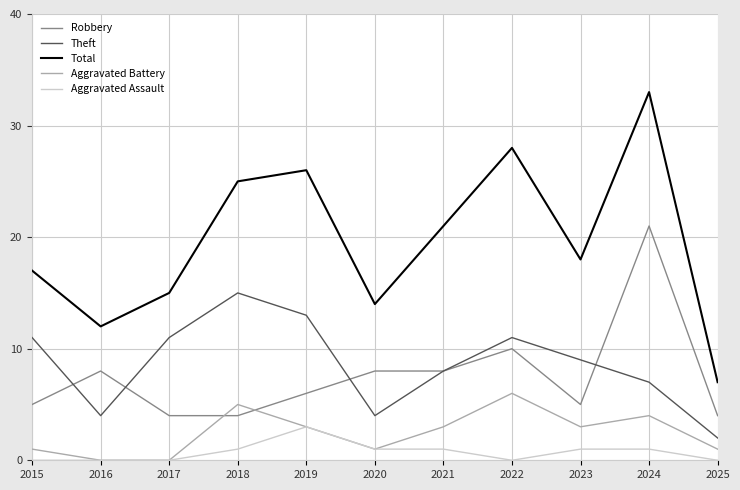

Rank the series by their maximum value, from lowest to highest.

Aggravated Assault, Aggravated Battery, Theft, Robbery, Total